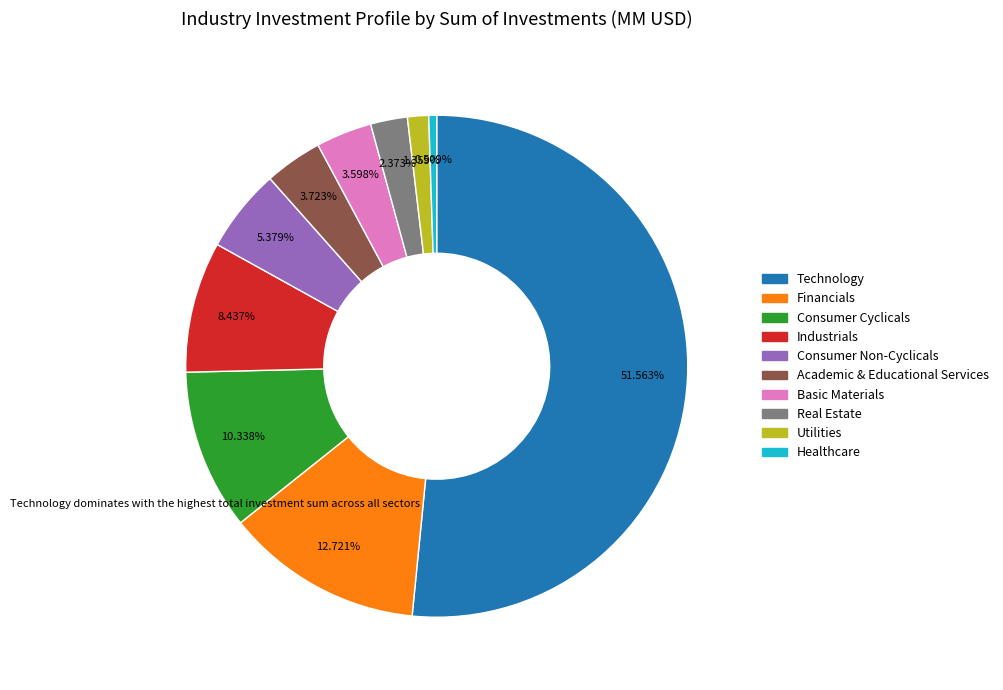

To the nearest percent, what is the combined percentage of Consumer Cyclicals and Consumer Non-Cyclicals?

16%